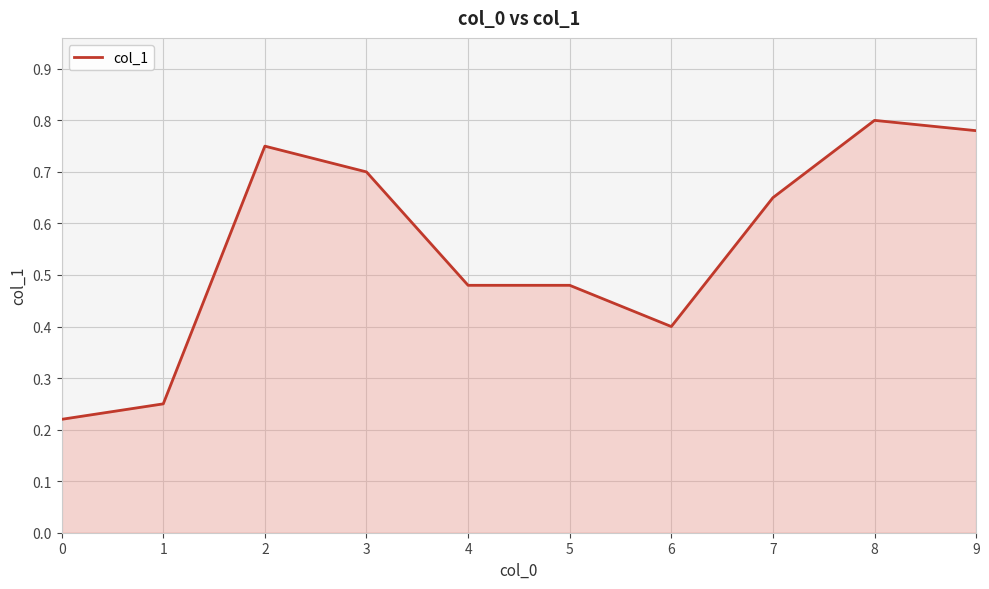

What is the approximate value at 6?

0.4